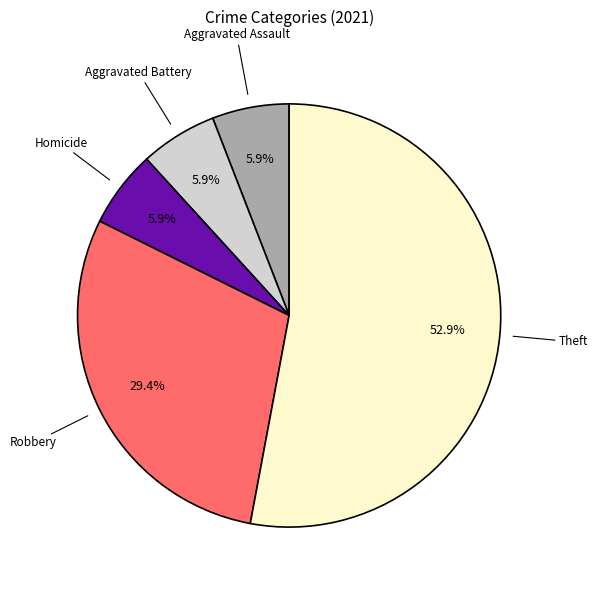

Count the number of slices in the pie.

5